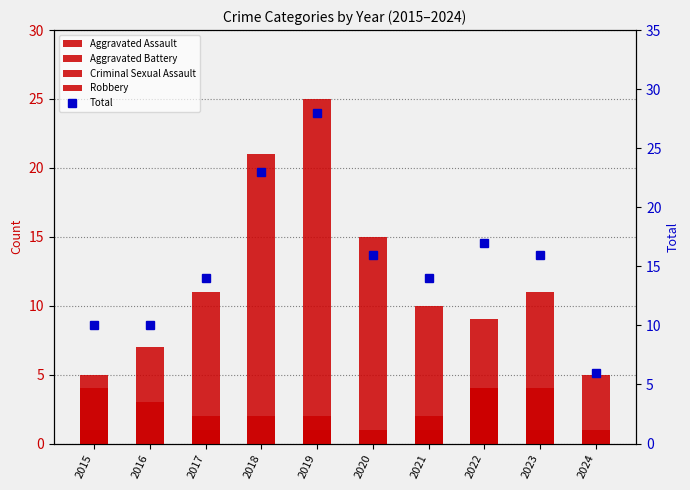

Reading left to right, transcribe all the data shown in this chart.

Aggravated Assault: 2015=0	2016=3	2017=1	2018=0	2019=2	2020=0	2021=1	2022=4	2023=1	2024=0
Aggravated Battery: 2015=4	2016=0	2017=2	2018=2	2019=1	2020=1	2021=1	2022=4	2023=4	2024=0
Criminal Sexual Assault: 2015=1	2016=0	2017=0	2018=0	2019=0	2020=0	2021=2	2022=0	2023=0	2024=1
Robbery: 2015=5	2016=7	2017=11	2018=21	2019=25	2020=15	2021=10	2022=9	2023=11	2024=5
Total: 2015=10	2016=10	2017=14	2018=23	2019=28	2020=16	2021=14	2022=17	2023=16	2024=6